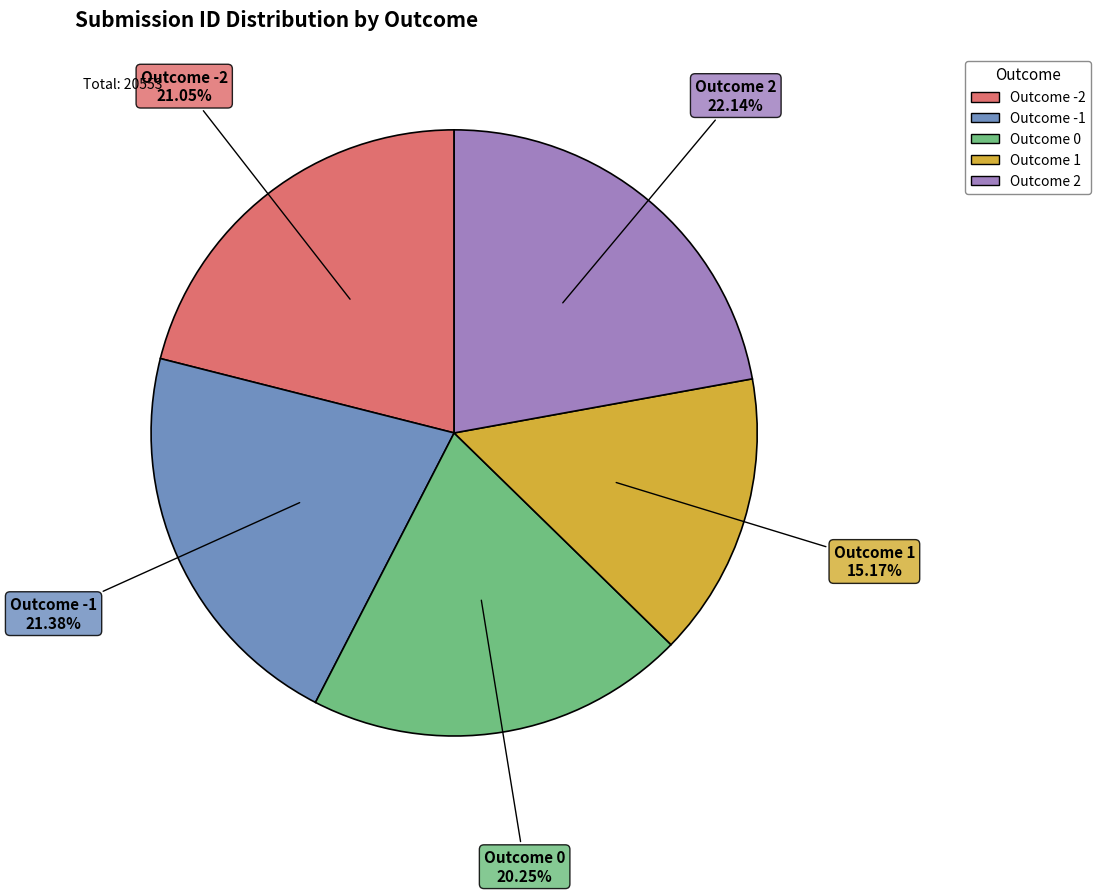

Does any single category account for the majority?

No